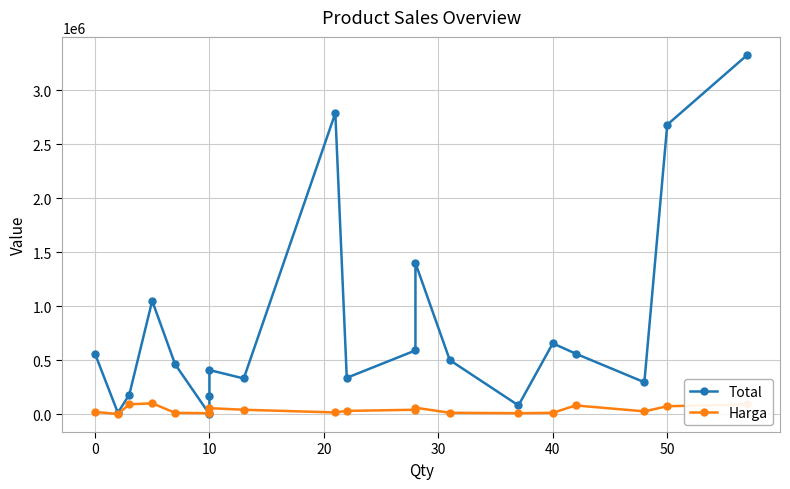

List the series in order of their overall mean, lowest first.

Harga, Total